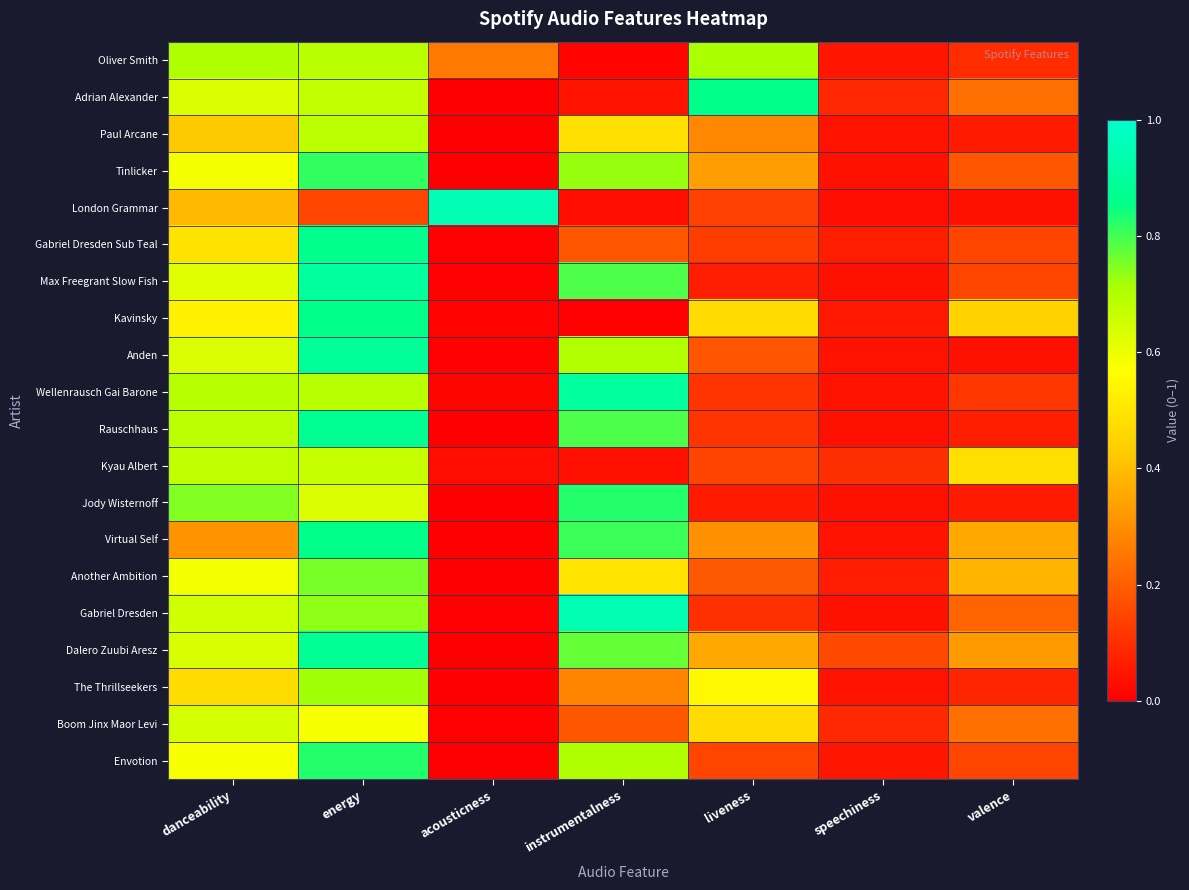

What is the spread (max minus min) of values at liveness?

0.8